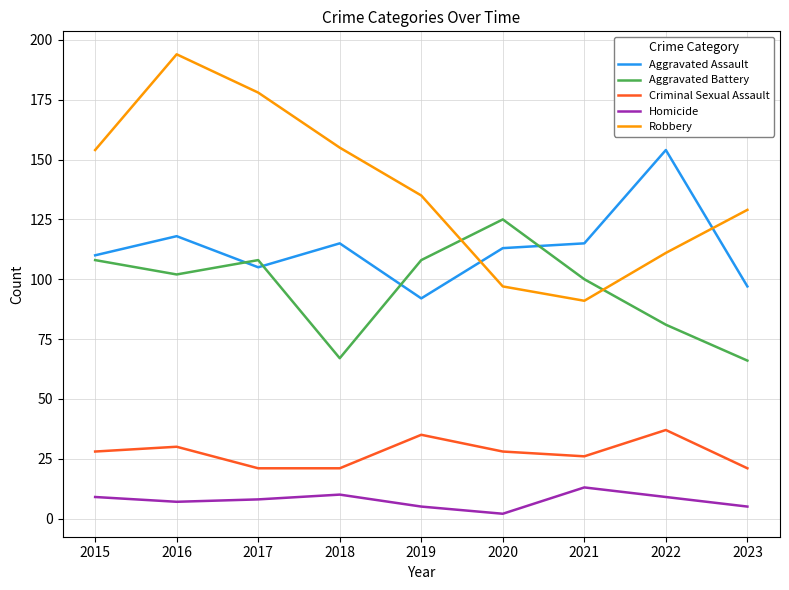

True or false: Aggravated Assault and Criminal Sexual Assault cross at least once.

False